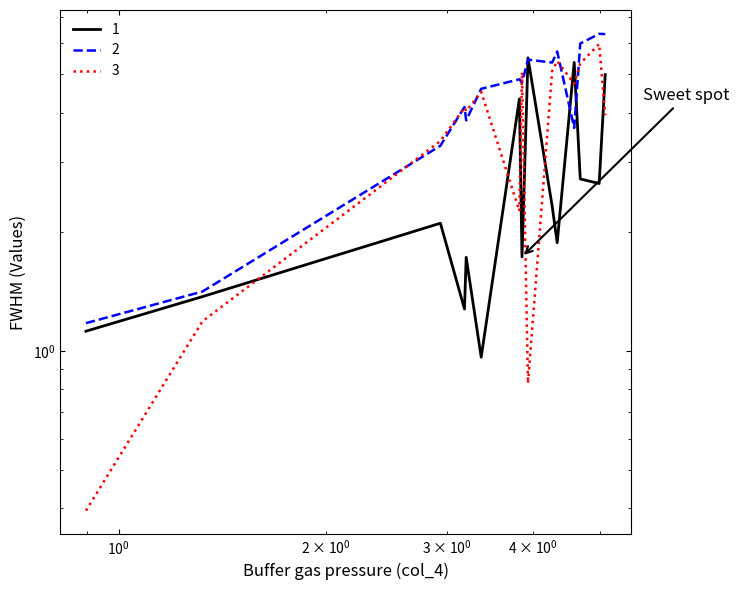

What is the smallest value displayed?

0.4